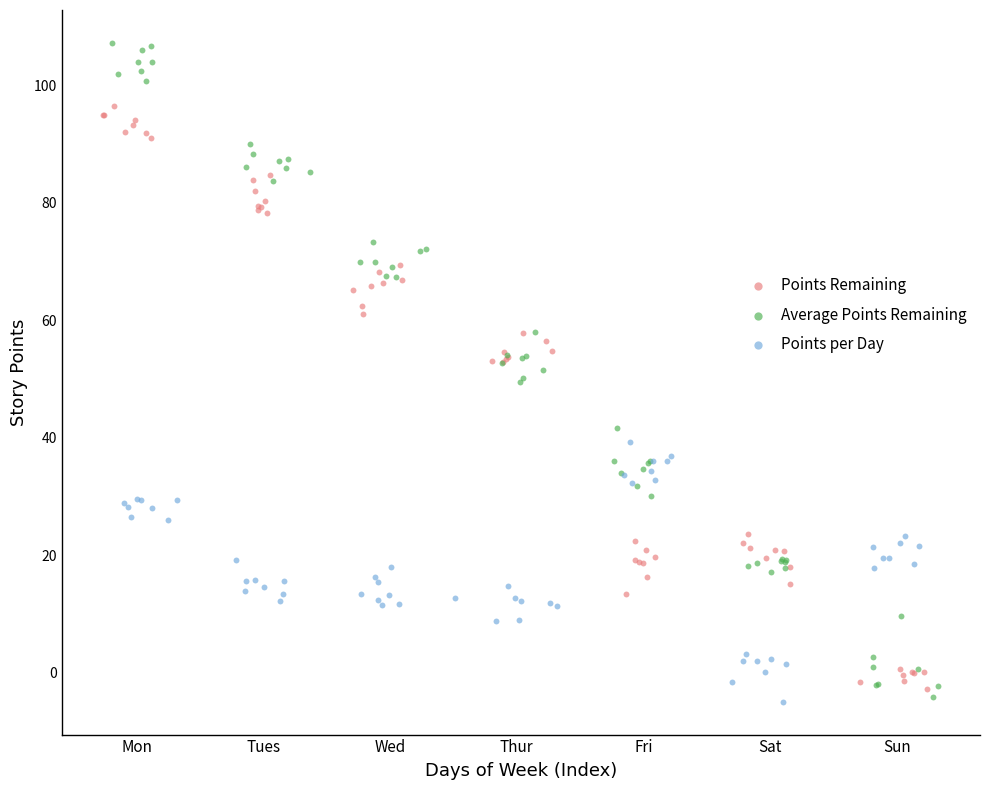

Which series has the widest spread of Y values?

Average Points Remaining